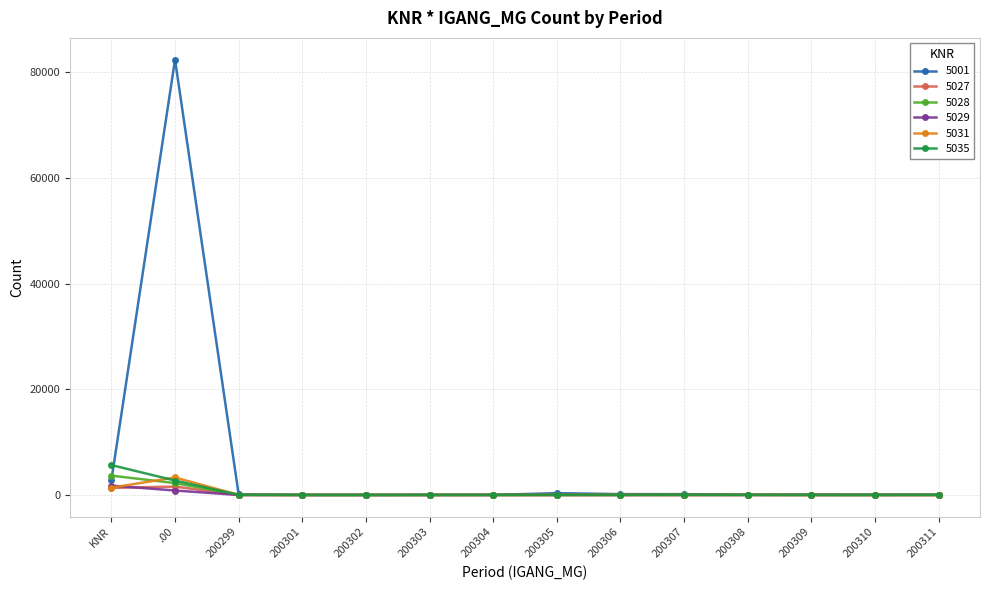

How many lines are shown in the chart?

6